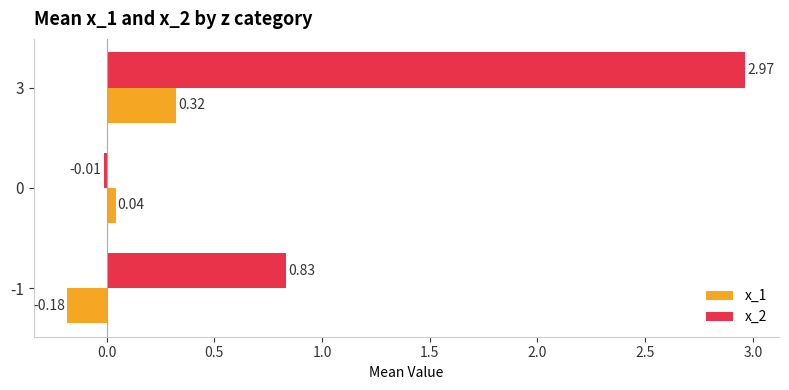

What is the average value of the x_2 series?

1.3